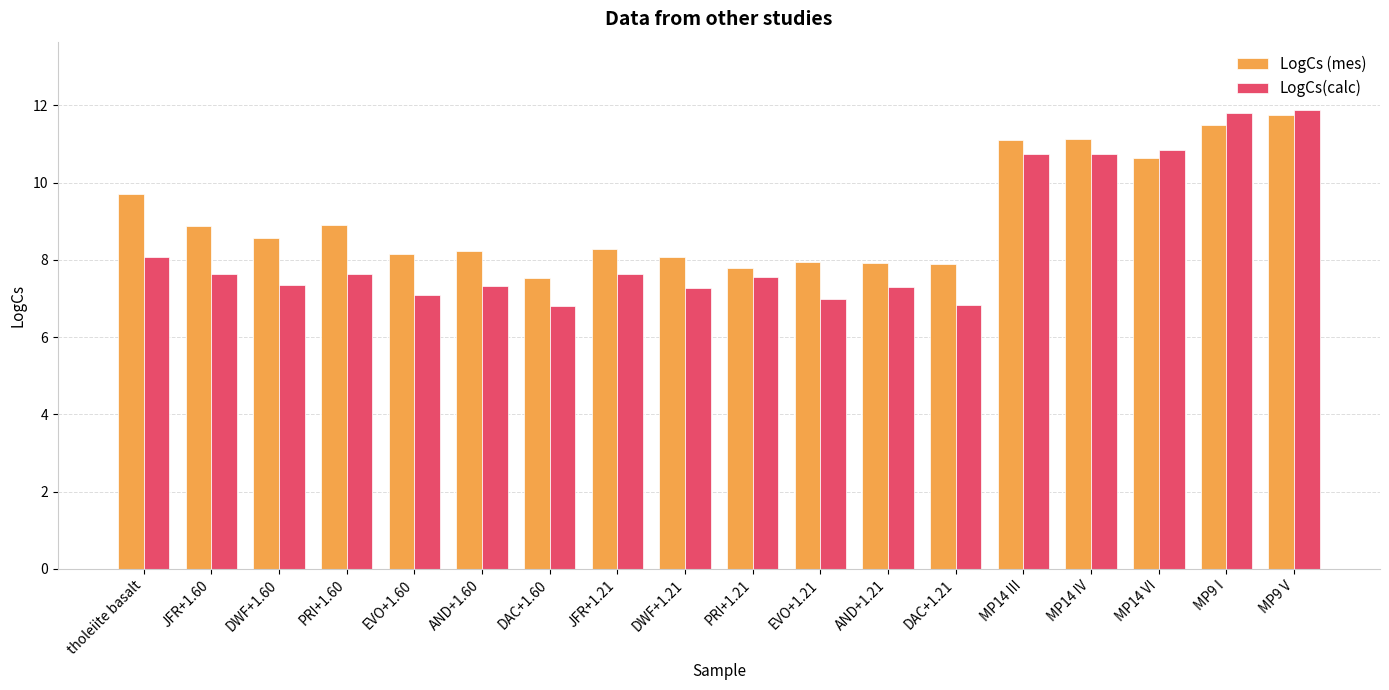

Is it true that LogCs(calc) equals 11.2 at PRI+1.21?

False